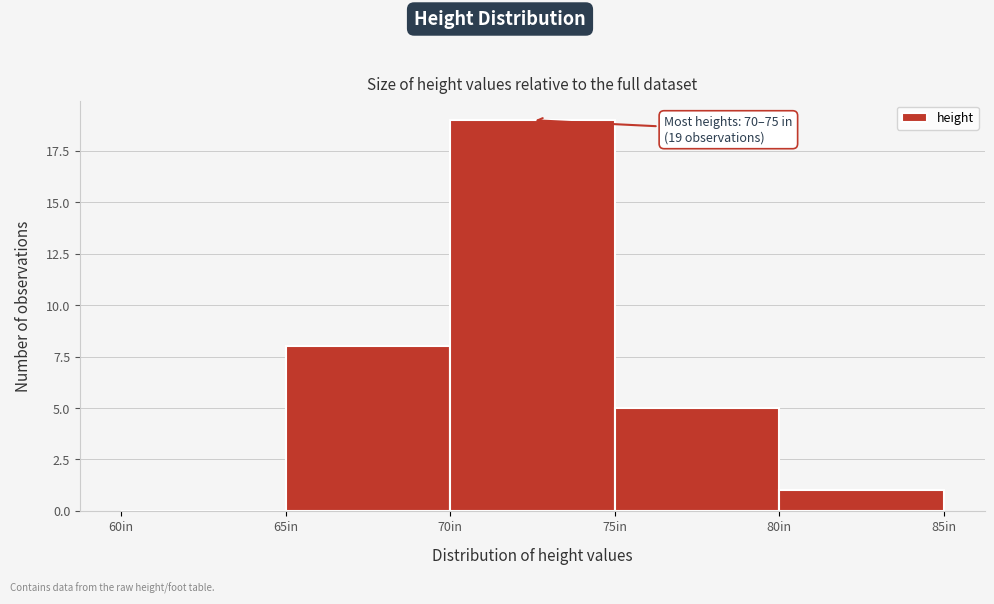

Over which range of the x-axis is the bar tallest?

70 to 75